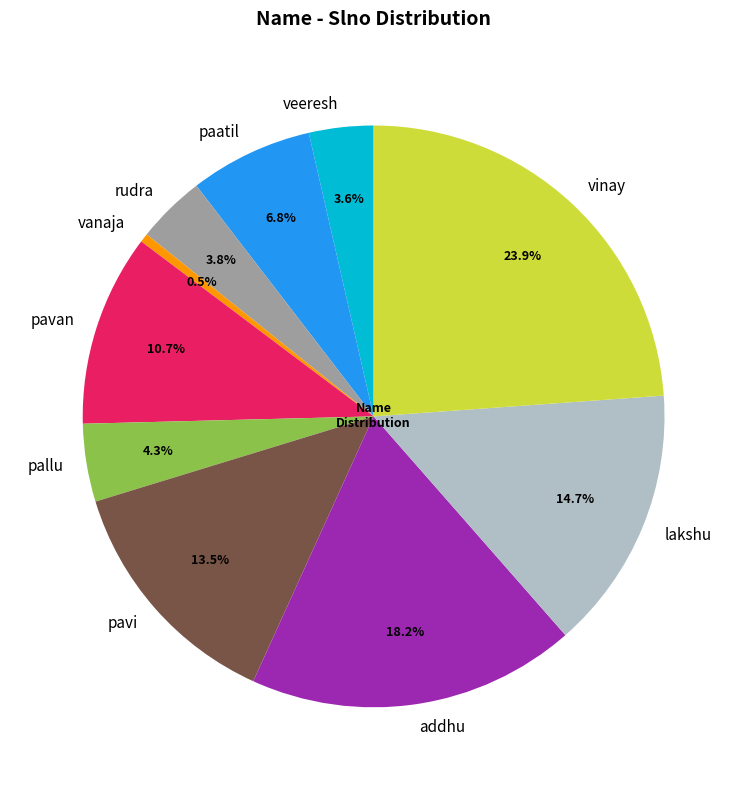

Is it true that pavan is 11% of the pie?

True